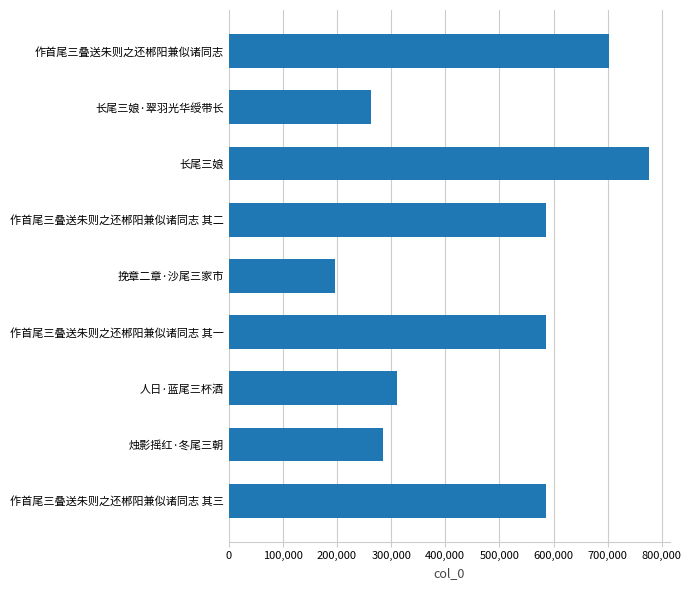

How many values are below 585767?

4